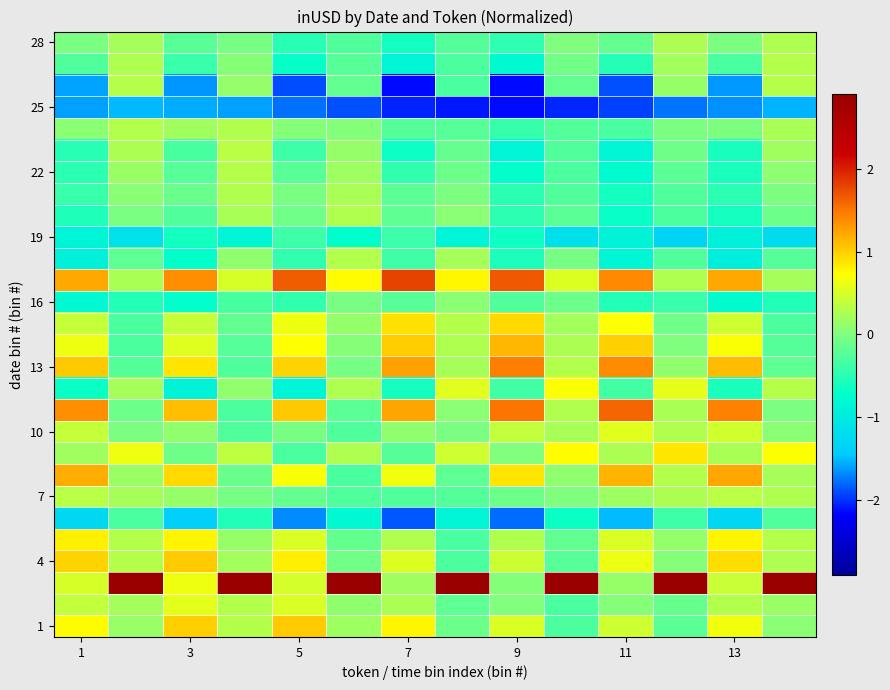

Reading left to right, list all the values displayed in this chart.

row_0: 0.7	0.1	1.0	0.3	1.0	0.2	0.8	-0.1	0.5	-0.3	0.5	-0.2	0.7	0.1
row_1: 0.4	0.2	0.6	0.3	0.5	0.1	0.2	-0.2	0.0	-0.3	0.0	-0.1	0.3	0.1
row_2: 0.5	3.6	0.6	3.6	0.5	3.4	0.2	3.1	0.0	3.1	0.1	3.3	0.4	3.6
row_3: 1.0	0.3	1.0	0.2	0.8	-0.1	0.5	-0.3	0.4	-0.2	0.6	0.0	0.9	0.3
row_4: 0.8	0.3	0.8	0.1	0.5	-0.2	0.3	-0.3	0.3	-0.2	0.5	0.1	0.8	0.3
row_5: -1.3	-0.3	-1.4	-0.5	-1.7	-0.8	-1.9	-0.9	-1.8	-0.7	-1.5	-0.4	-1.3	-0.3
row_6: 0.3	0.2	0.1	-0.0	-0.2	-0.3	-0.3	-0.2	-0.1	0.0	0.2	0.3	0.3	0.3
row_7: 1.2	0.2	0.9	-0.1	0.7	-0.3	0.7	-0.2	0.9	0.1	1.1	0.3	1.2	0.2
row_8: 0.2	0.6	-0.1	0.4	-0.3	0.3	-0.2	0.5	0.0	0.7	0.3	0.9	0.2	0.7
row_9: 0.4	-0.0	0.1	-0.3	-0.0	-0.3	0.1	-0.0	0.4	0.2	0.6	0.3	0.5	0.1
row_10: 1.4	-0.1	1.1	-0.3	1.0	-0.2	1.2	0.1	1.5	0.3	1.6	0.2	1.4	-0.0
row_11: -0.7	0.2	-0.9	0.1	-0.9	0.3	-0.6	0.6	-0.4	0.7	-0.3	0.6	-0.6	0.3
row_12: 1.0	-0.2	0.9	-0.3	1.0	-0.1	1.3	0.2	1.5	0.3	1.4	0.1	1.1	-0.2
row_13: 0.6	-0.3	0.5	-0.2	0.7	0.0	1.0	0.3	1.1	0.3	1.0	0.0	0.7	-0.2
row_14: 0.4	-0.3	0.4	-0.2	0.6	0.1	0.9	0.3	0.9	0.2	0.7	-0.1	0.4	-0.3
row_15: -0.8	-0.5	-0.7	-0.3	-0.4	-0.0	-0.2	0.1	-0.3	-0.1	-0.5	-0.4	-0.8	-0.5
row_16: 1.2	0.2	1.4	0.5	1.7	0.7	1.8	0.8	1.7	0.5	1.4	0.3	1.2	0.2
row_17: -0.9	-0.2	-0.7	0.1	-0.4	0.3	-0.4	0.2	-0.6	-0.1	-0.8	-0.3	-1.0	-0.2
row_18: -0.9	-1.1	-0.6	-0.9	-0.4	-0.7	-0.4	-0.9	-0.6	-1.2	-0.9	-1.3	-0.9	-1.2
row_19: -0.6	-0.0	-0.3	0.2	-0.1	0.3	-0.2	0.1	-0.5	-0.2	-0.7	-0.3	-0.6	-0.1
row_20: -0.4	0.1	-0.1	0.3	-0.0	0.2	-0.2	-0.0	-0.5	-0.3	-0.6	-0.3	-0.5	-0.0
row_21: -0.5	0.1	-0.2	0.3	-0.2	0.2	-0.5	-0.1	-0.7	-0.3	-0.8	-0.2	-0.6	0.1
row_22: -0.5	0.3	-0.3	0.3	-0.4	0.1	-0.7	-0.2	-0.9	-0.3	-0.8	-0.1	-0.6	0.2
row_23: 0.1	0.3	0.2	0.3	0.0	0.0	-0.2	-0.2	-0.4	-0.3	-0.3	-0.0	-0.0	0.2
row_24: -1.6	-1.5	-1.6	-1.6	-1.8	-1.9	-2.1	-2.1	-2.1	-2.0	-2.0	-1.8	-1.7	-1.5
row_25: -1.6	0.3	-1.6	0.1	-1.9	-0.2	-2.1	-0.3	-2.1	-0.2	-1.9	0.1	-1.6	0.3
row_26: -0.3	0.3	-0.4	0.0	-0.7	-0.2	-0.9	-0.3	-0.8	-0.1	-0.5	0.2	-0.3	0.3
row_27: -0.0	0.2	-0.2	-0.1	-0.5	-0.3	-0.6	-0.2	-0.5	0.0	-0.2	0.3	-0.0	0.3